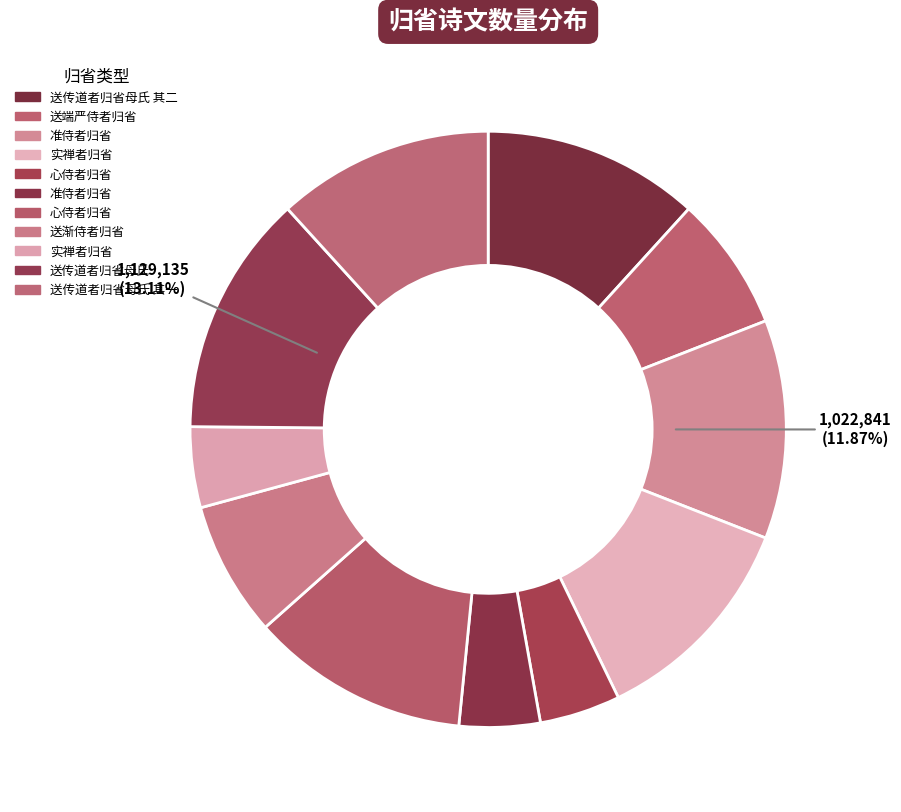

How many segments does this pie chart have?

11